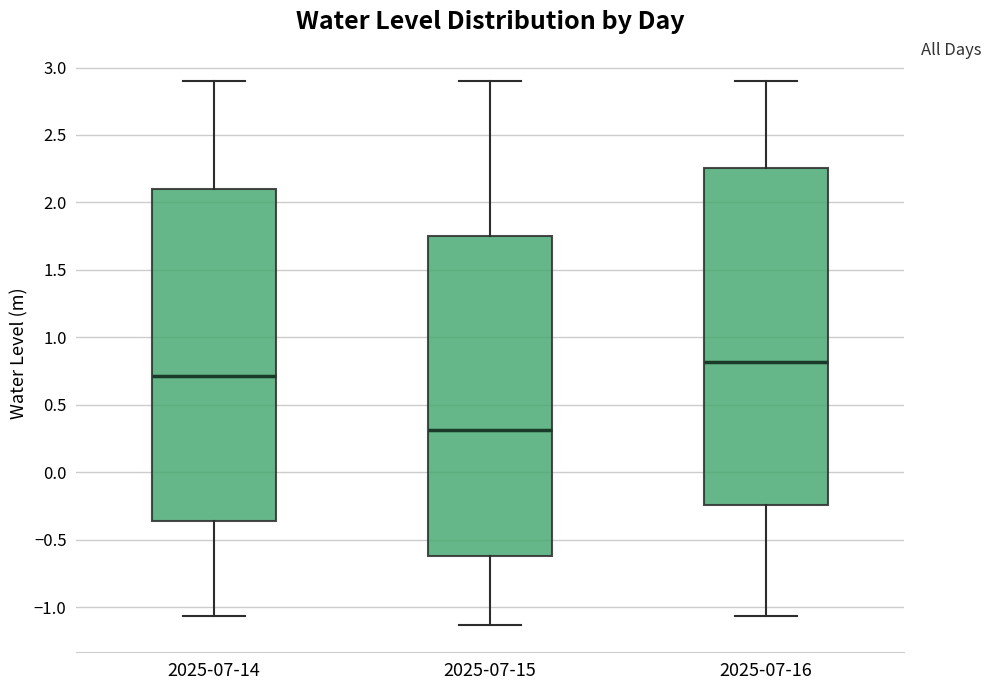

Which box has the highest median line?

2025-07-16